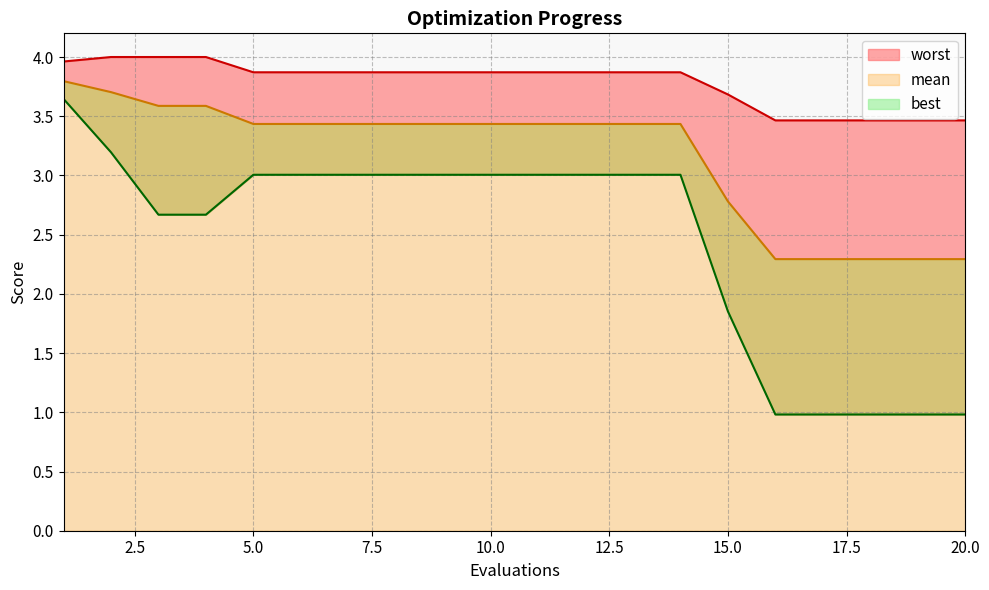

At which category is the sum across all series the highest?

1